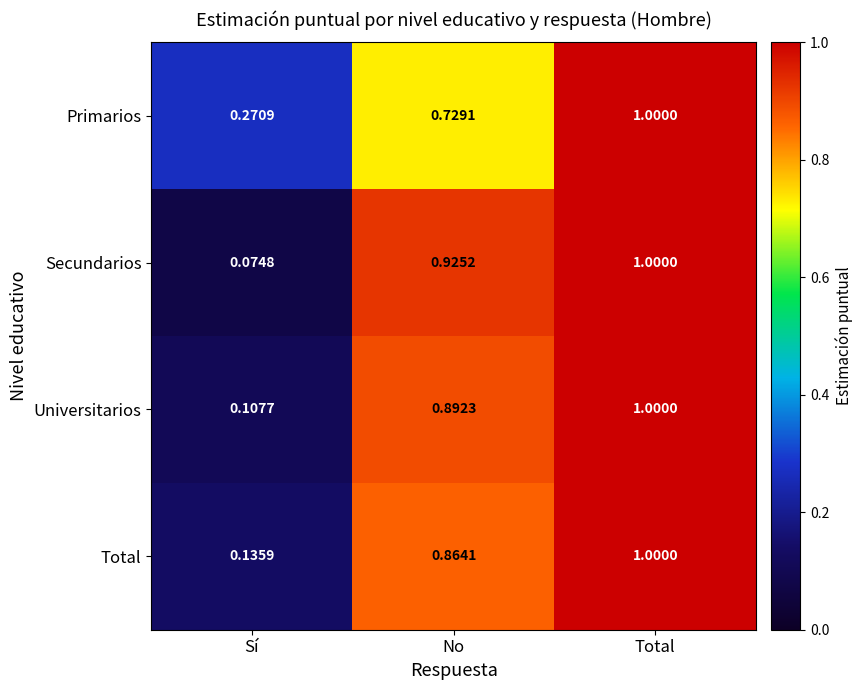

List the labels in order of Total value, smallest first.

Sí, No, Total